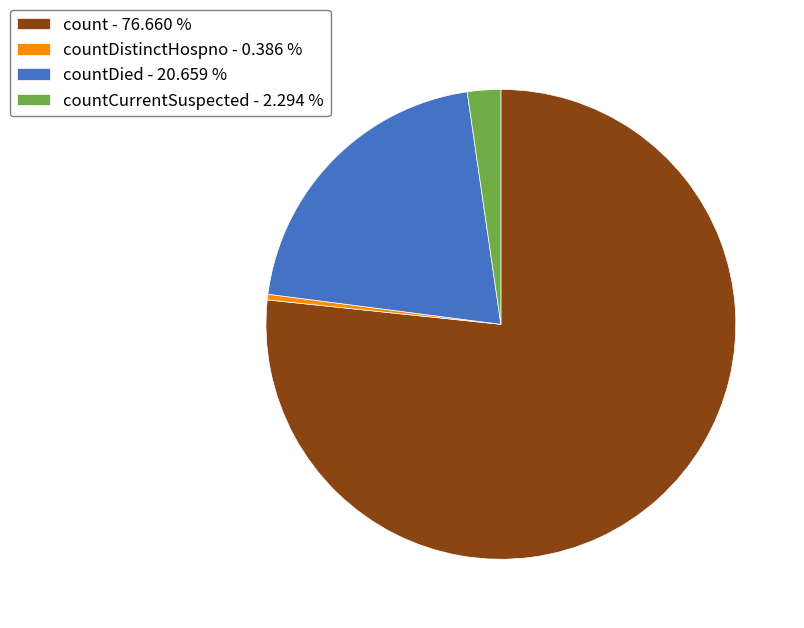

Which slice is the largest?

count - 76.660 %